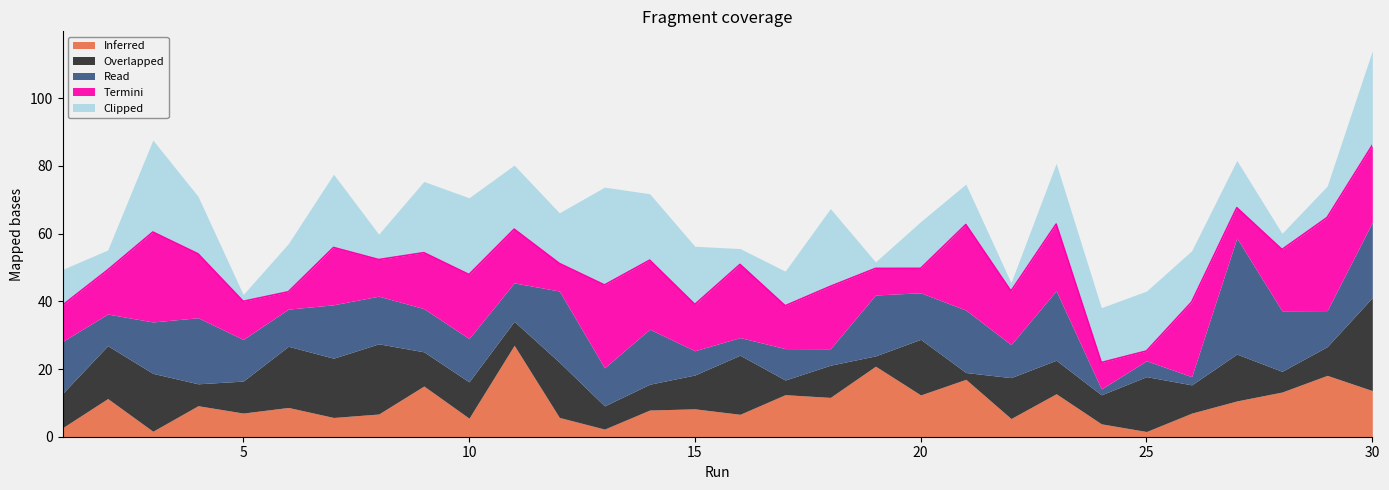

How many data points does each series have?

30